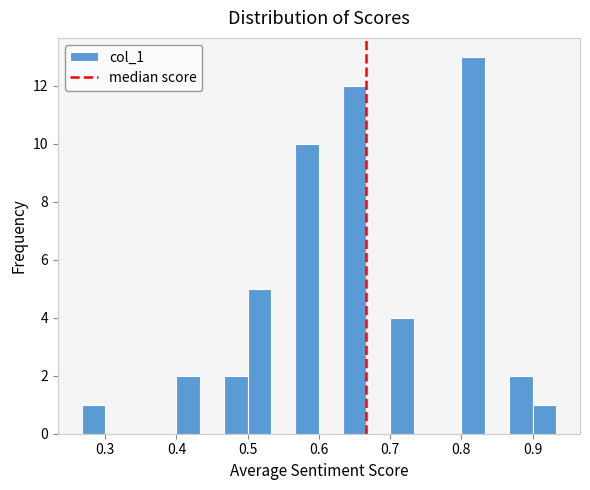

Read against the x-axis, roughly where is the centre of the tallest bar?

0.82